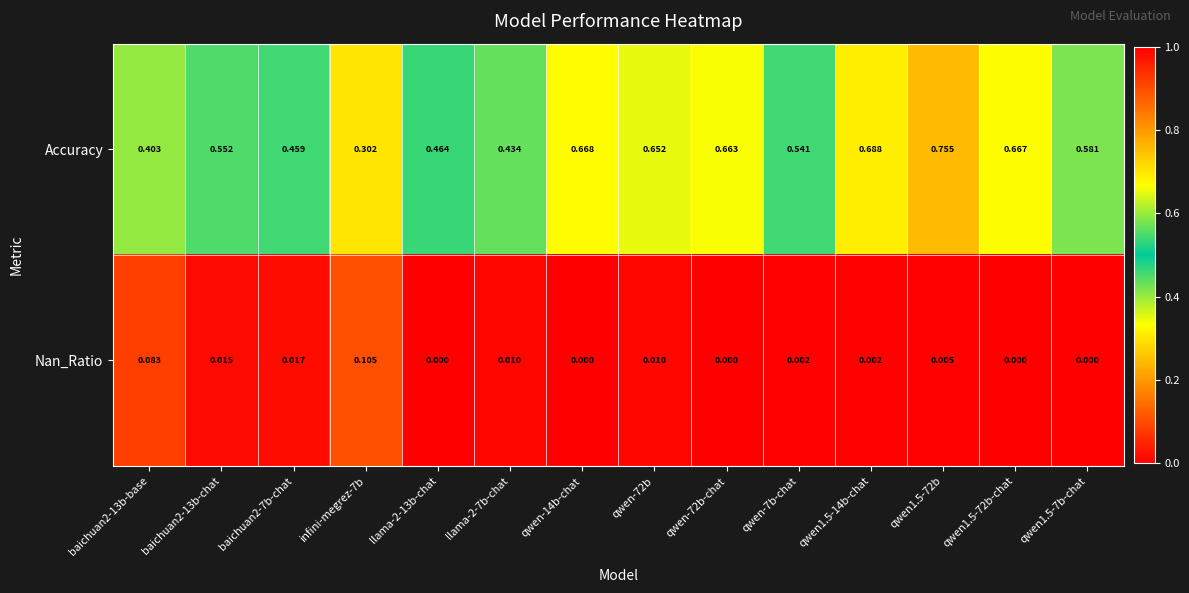

At which category does the chart reach its peak across all series?

qwen1.5-72b